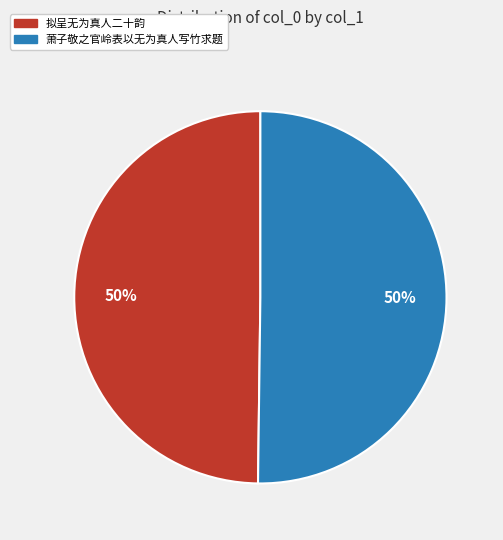

What percentage is the 拟呈无为真人二十韵 slice, to the nearest percent?

50%